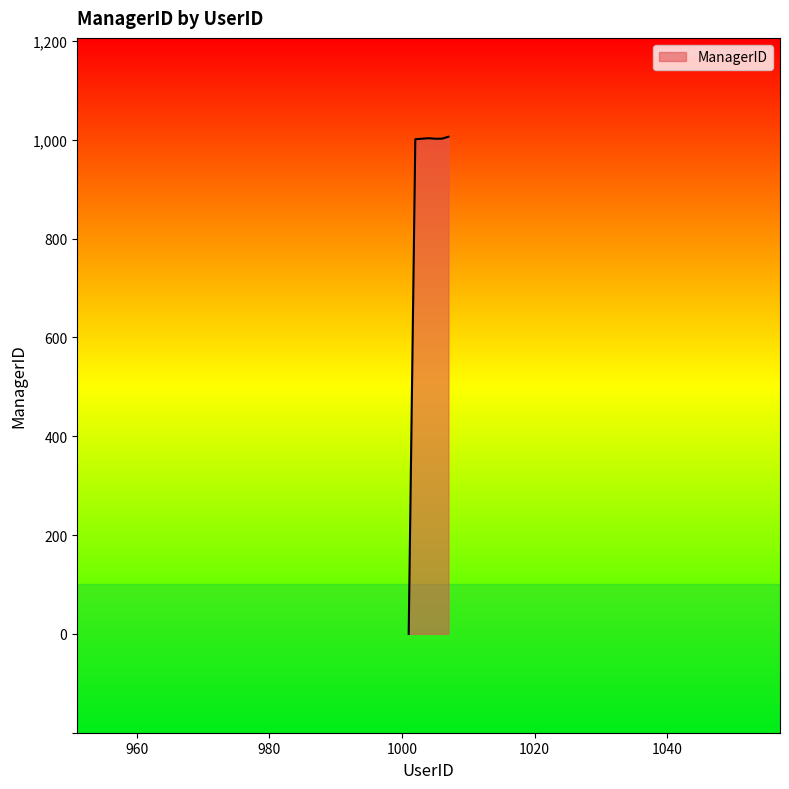

How many categories are shown in the chart?

7